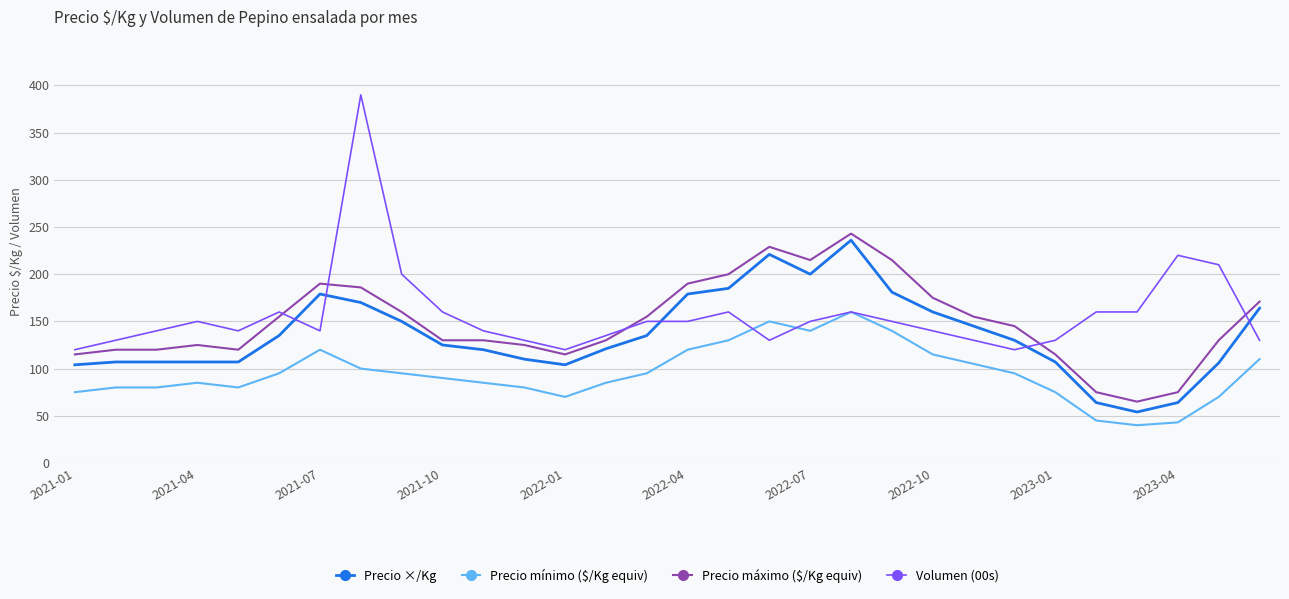

True or false: Precio mínimo ($/Kg equiv) and Precio ×/Kg cross at least once.

False